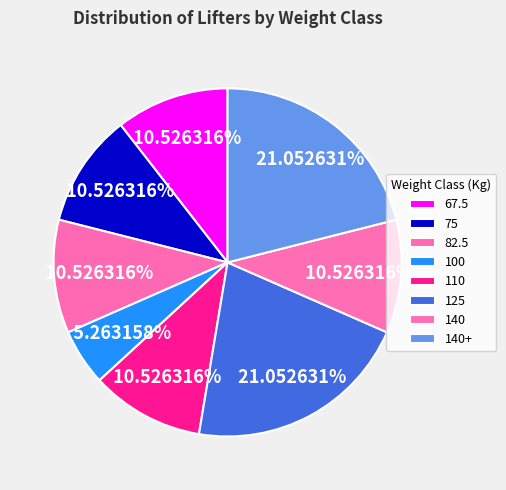

What is the change in value from 100 to 110?

+1